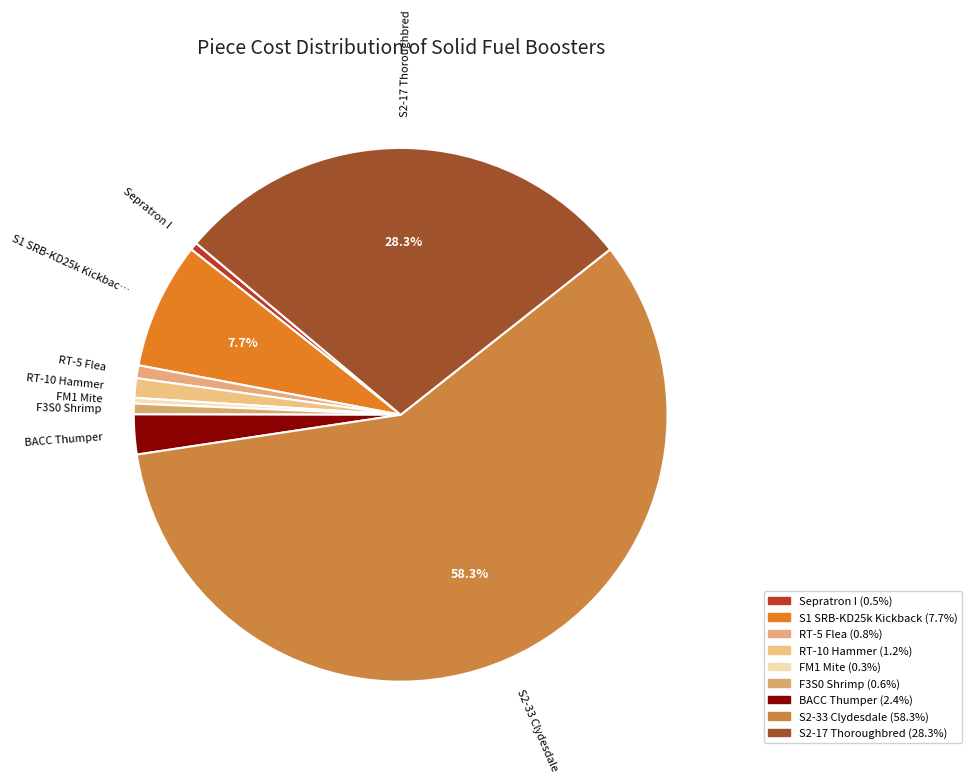

Rank the categories by value from highest to lowest.

S2-33 Clydesdale, S2-17 Thoroughbred, S1 SRB-KD25k Kickback, BACC Thumper, RT-10 Hammer, RT-5 Flea, F3S0 Shrimp, Sepratron I, FM1 Mite